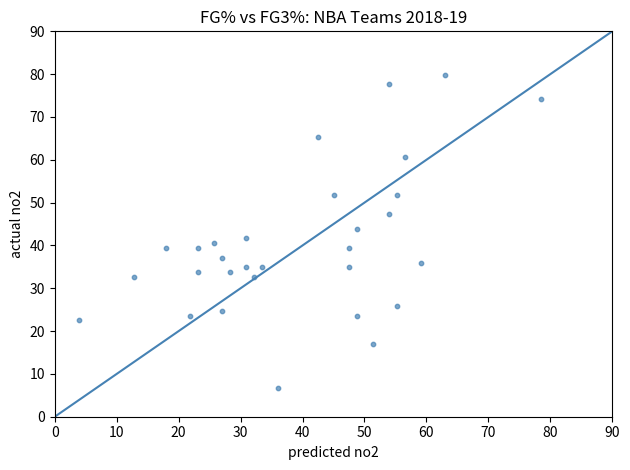

What is the range of Y values (max minus min)?

73.1